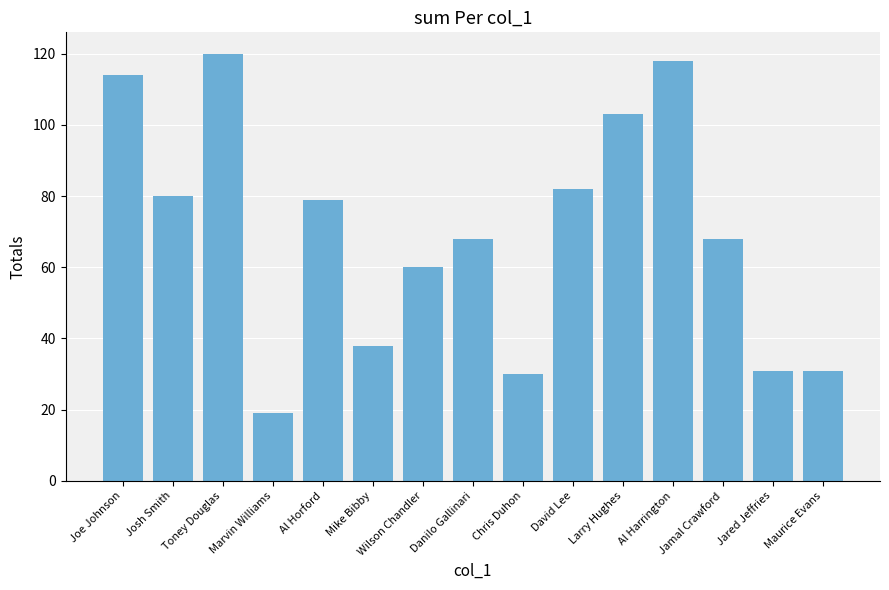

What value does the data have at Jamal Crawford, to the nearest 5?

70